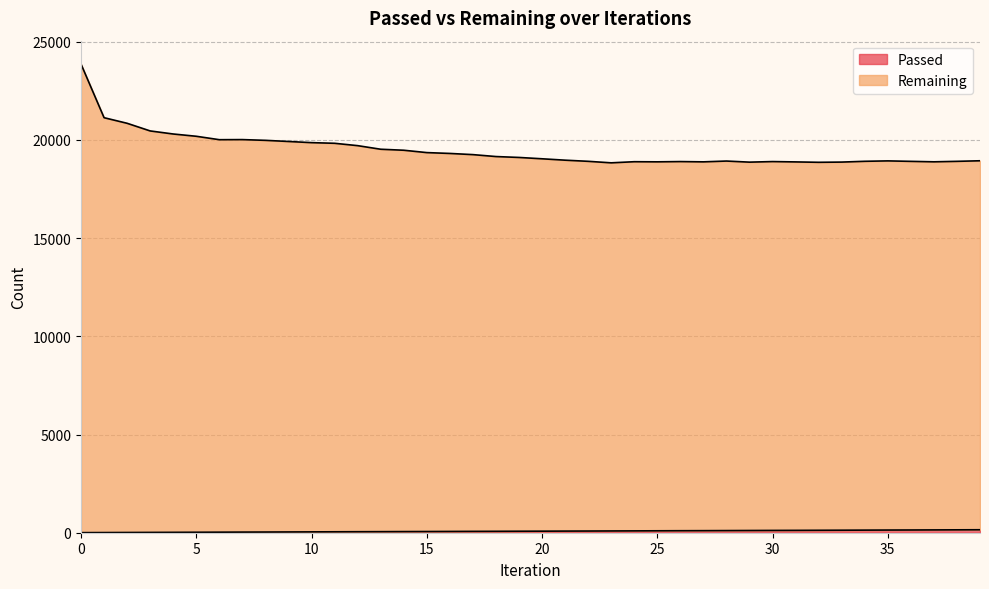

What is the smallest value displayed?

4